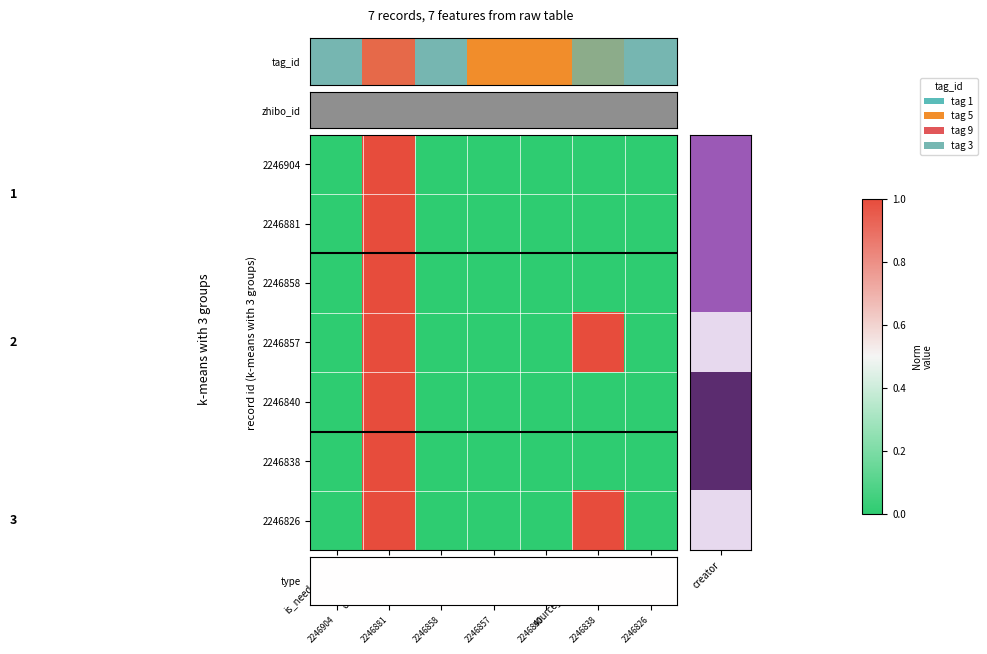

Which series has the largest range (max minus min)?

2246881